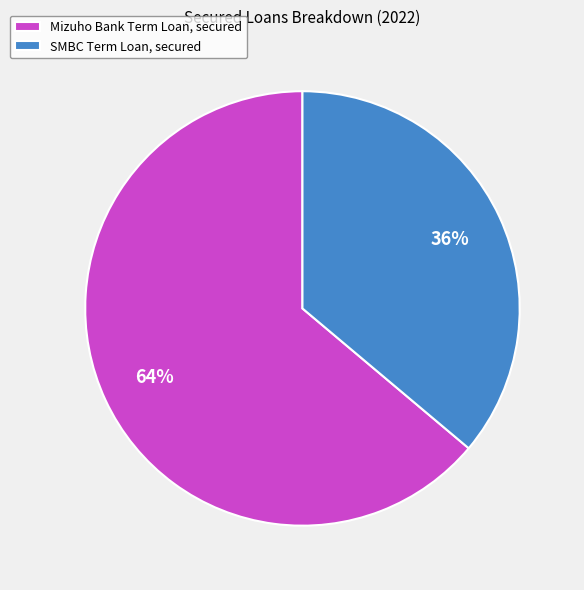

Between Mizuho Bank Term Loan, secured and SMBC Term Loan, secured, which is larger?

Mizuho Bank Term Loan, secured